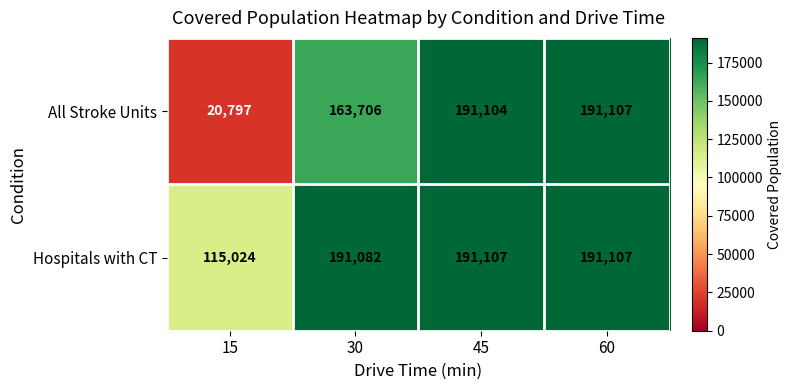

What is the average value of the Hospitals with CT series?

172080